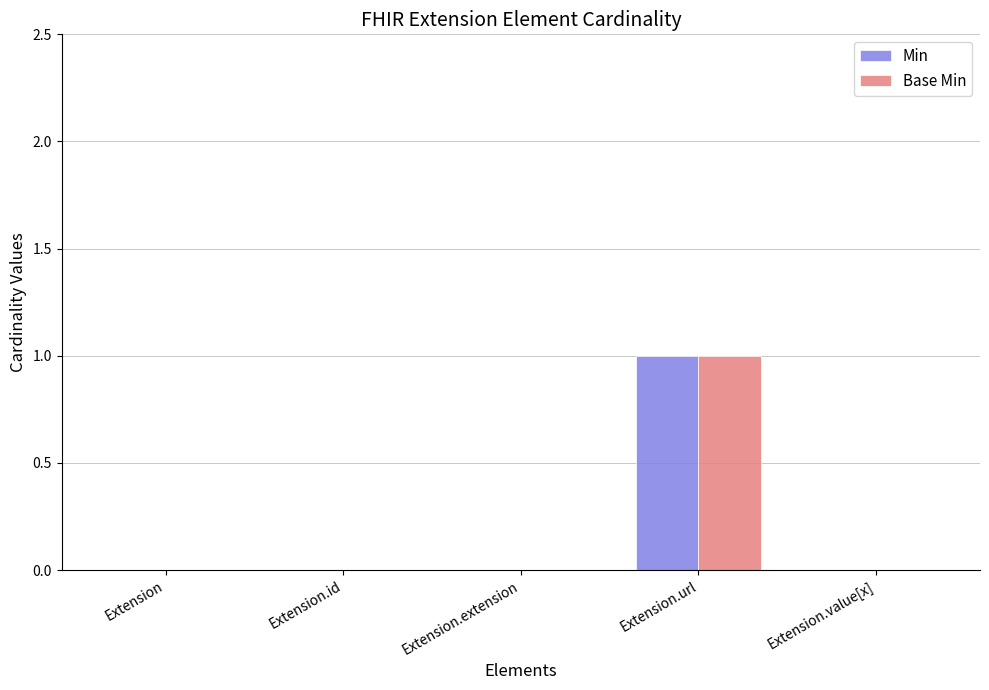

Which category has the highest value in the Min series?

Extension.url